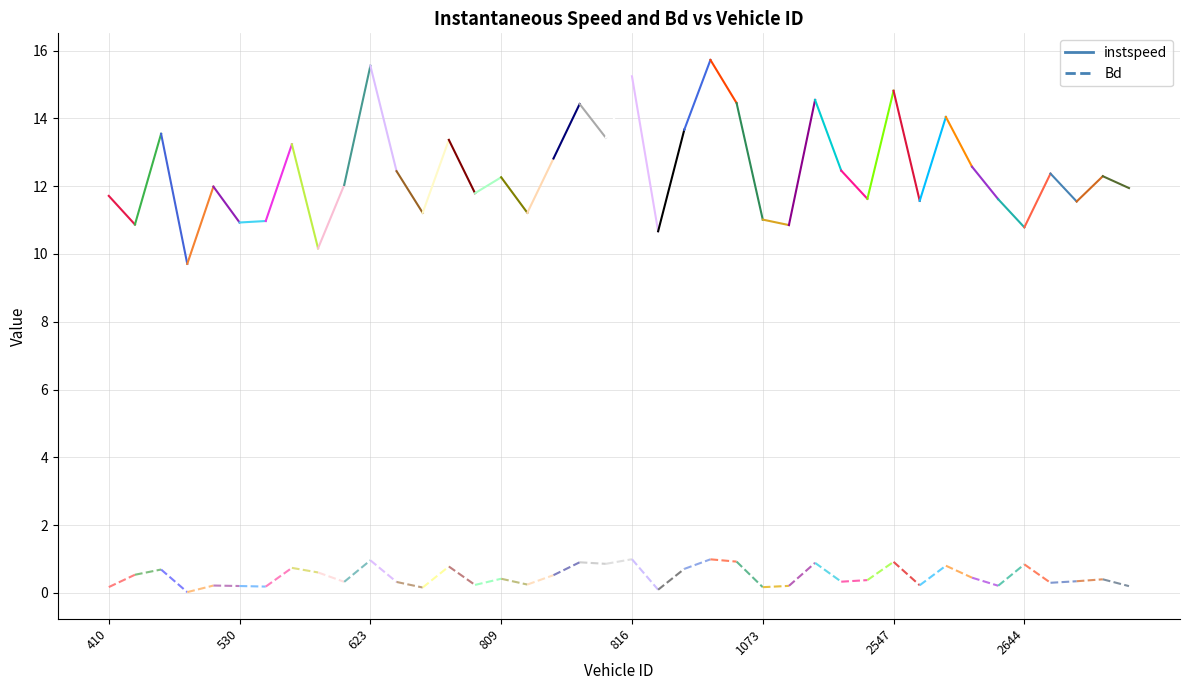

What is the spread (max minus min) of values at 410?

11.5